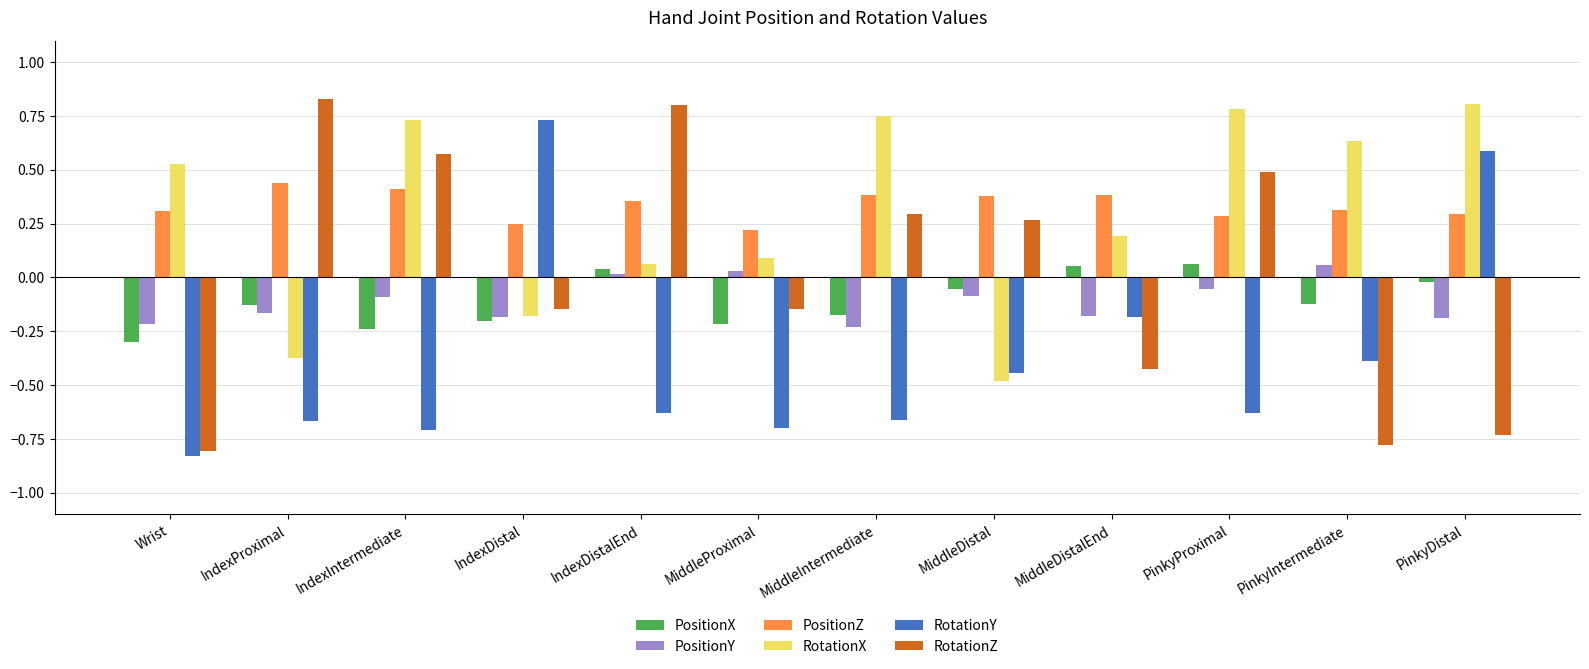

Which category has the highest value across all series?

IndexProximal